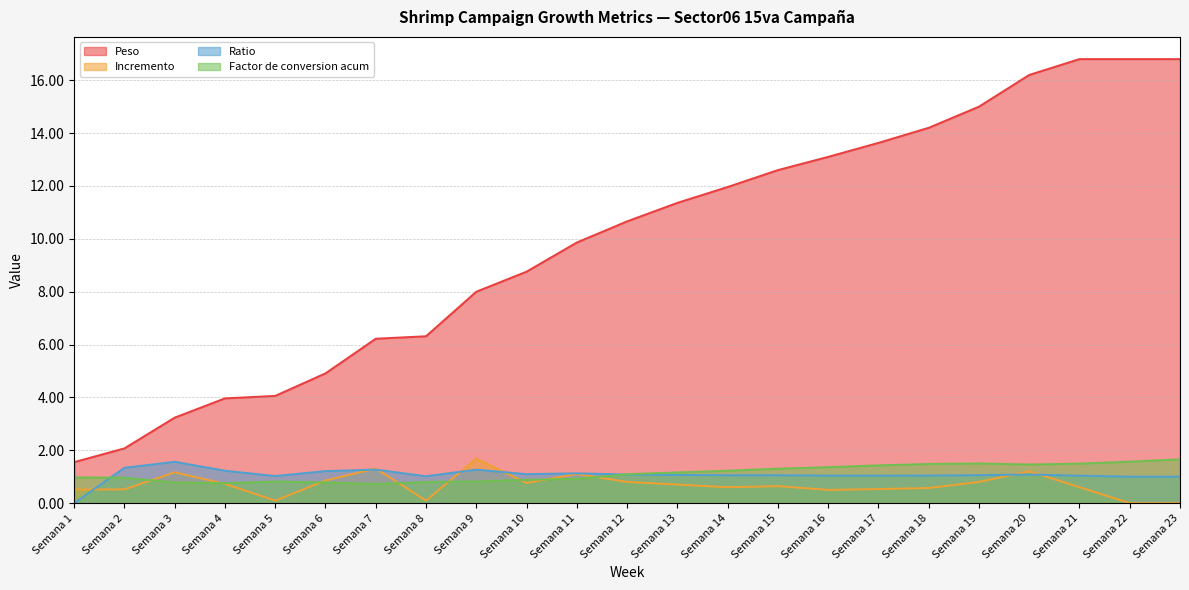

Between Semana 13 and Semana 20, which is larger?

Semana 20